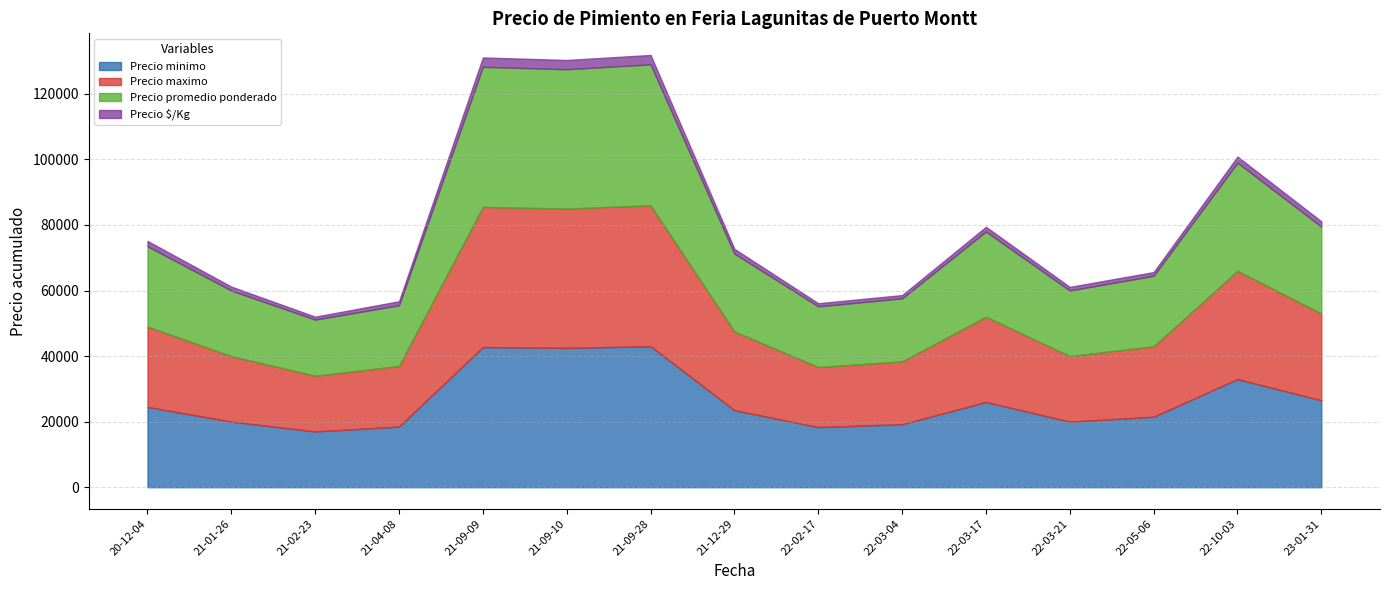

What is the sum of all Precio minimo values?

396283.3